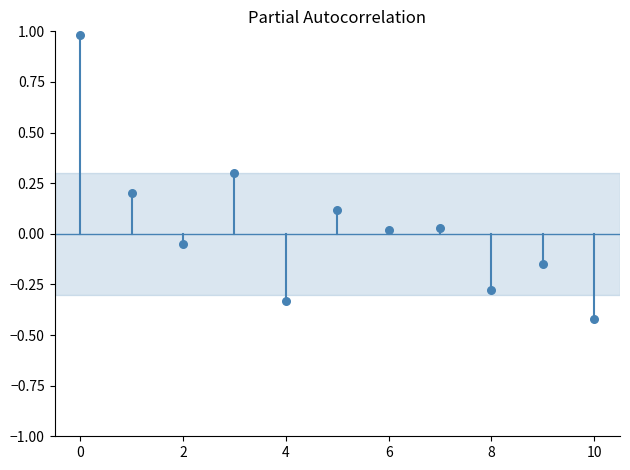

What is the range of Y values (max minus min)?

1.4